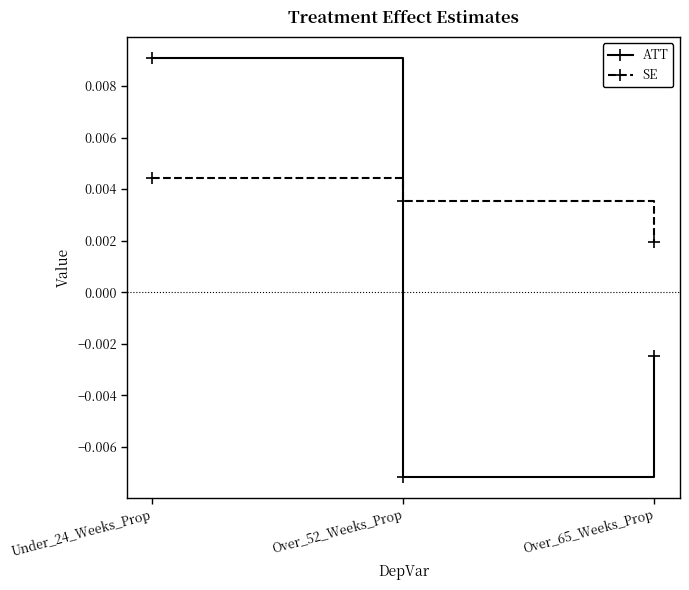

At how many categories does at least one series exceed 0?

3